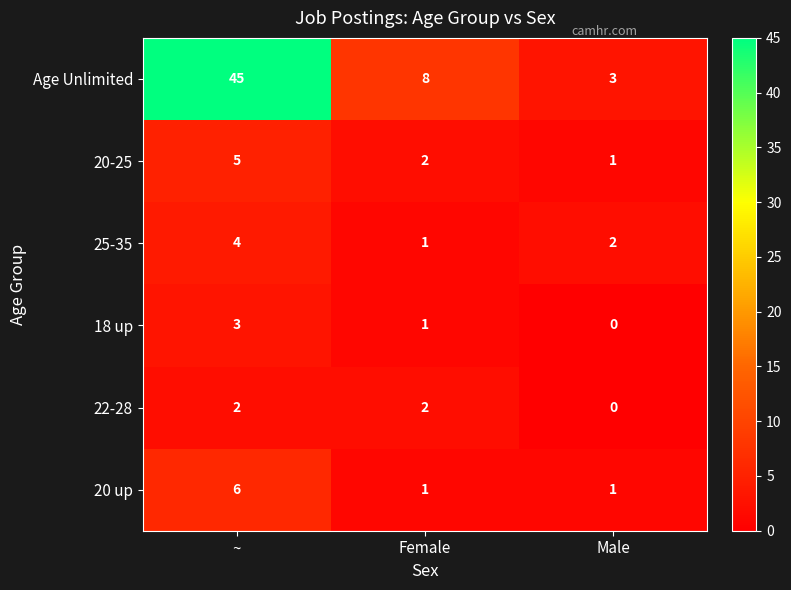

Rank the series by their maximum value, from highest to lowest.

Age Unlimited, 20 up, 20-25, 25-35, 18 up, 22-28